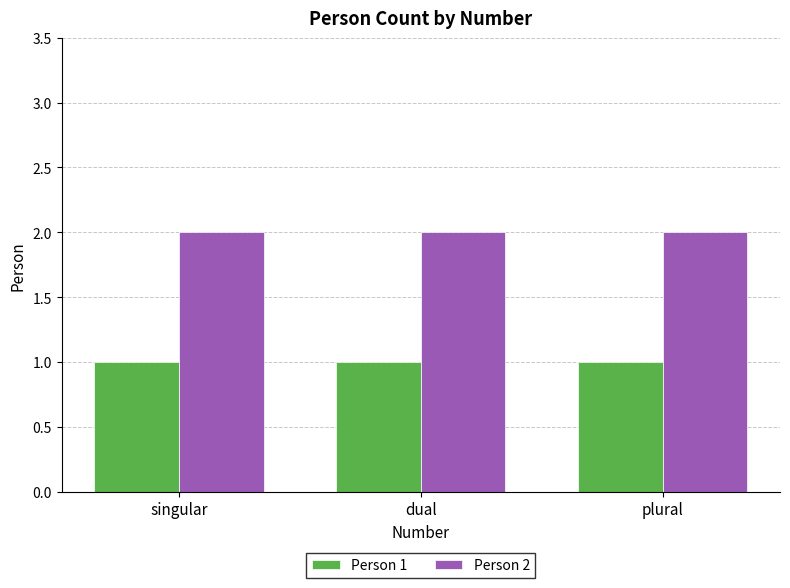

The Person 2 series shows 4 at dual. True or false?

False